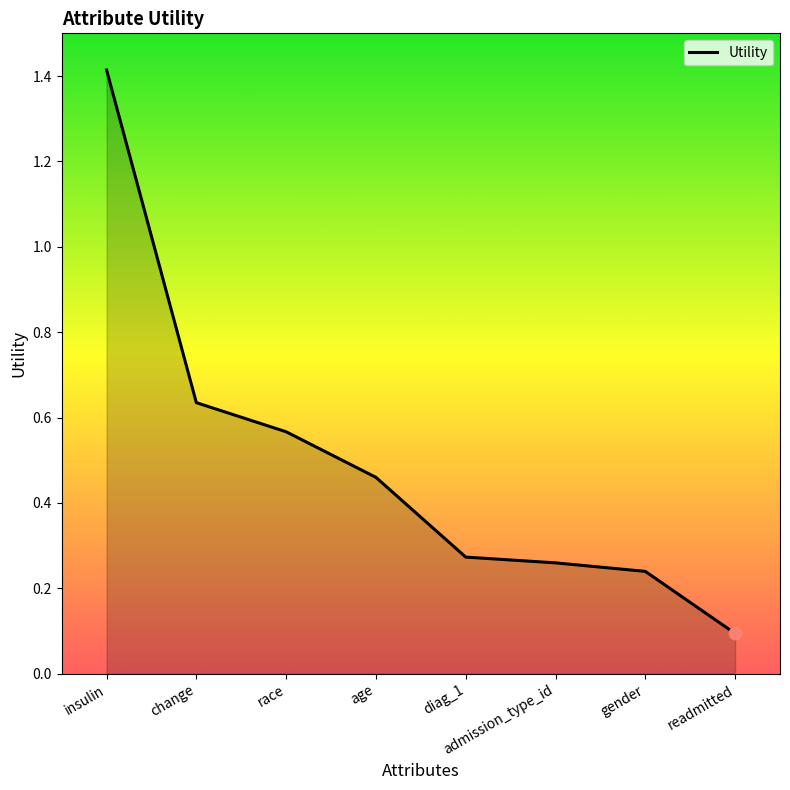

Which has a higher value, change or gender?

change